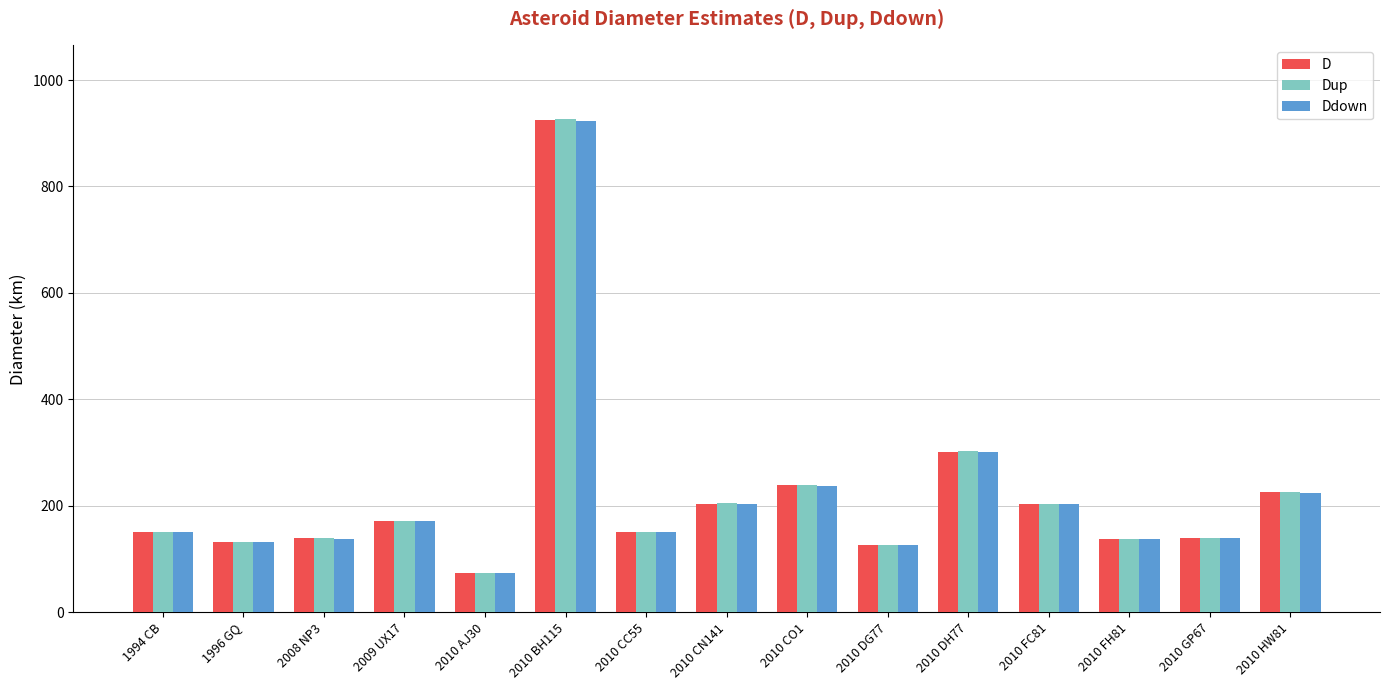

What is the difference between the maximum and minimum values in the D series?

850.8